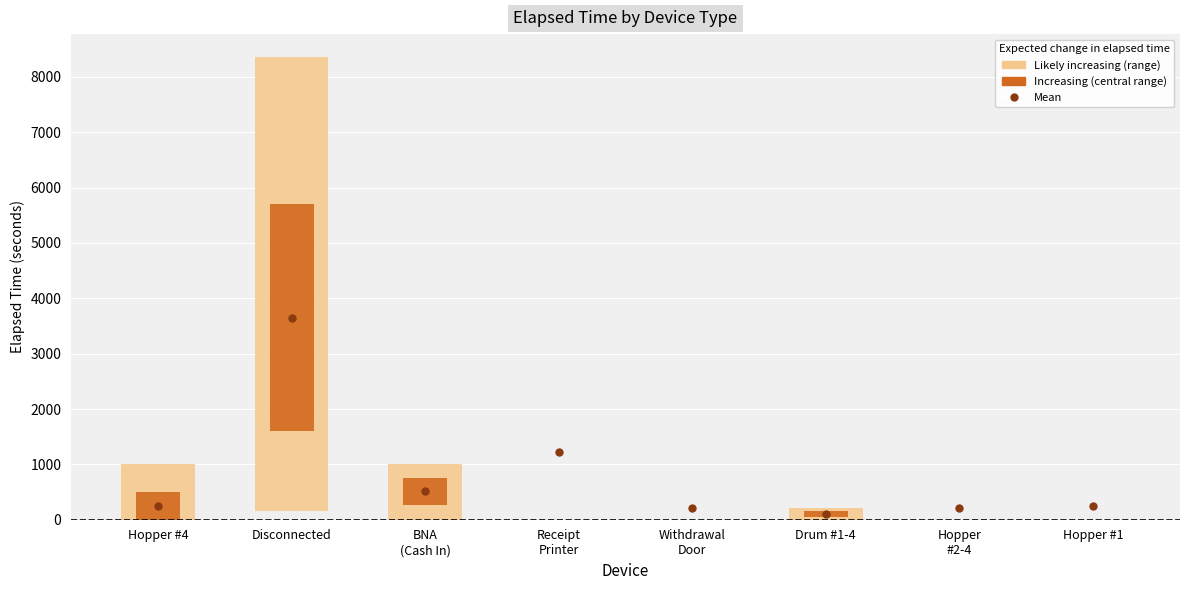

True or false: Mean Elapsed Time has a value of 334.8 at Hopper #1.

False